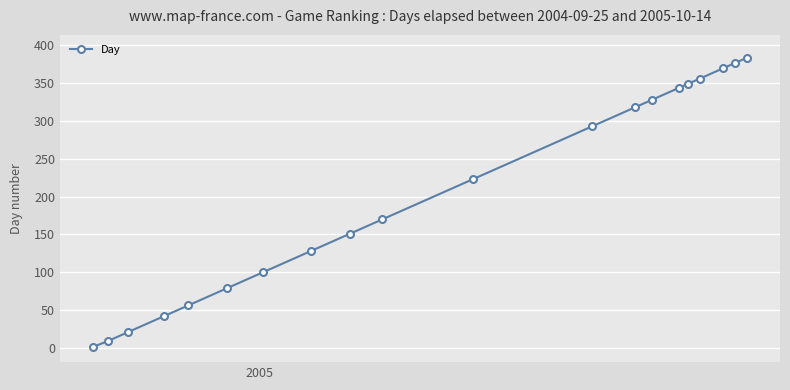

What is the greatest value displayed?

384